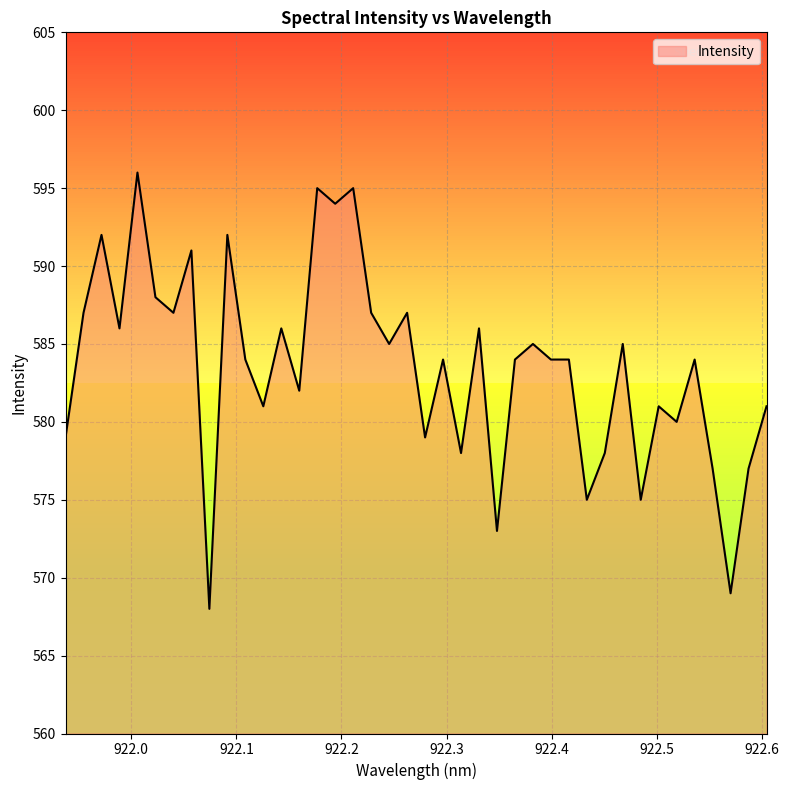

What is the smallest value displayed?

568